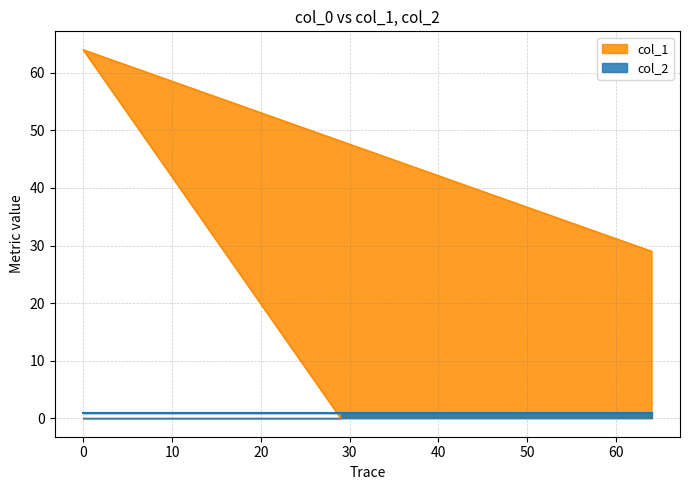

Reading left to right, what are all the values shown in this chart?

0	64	29